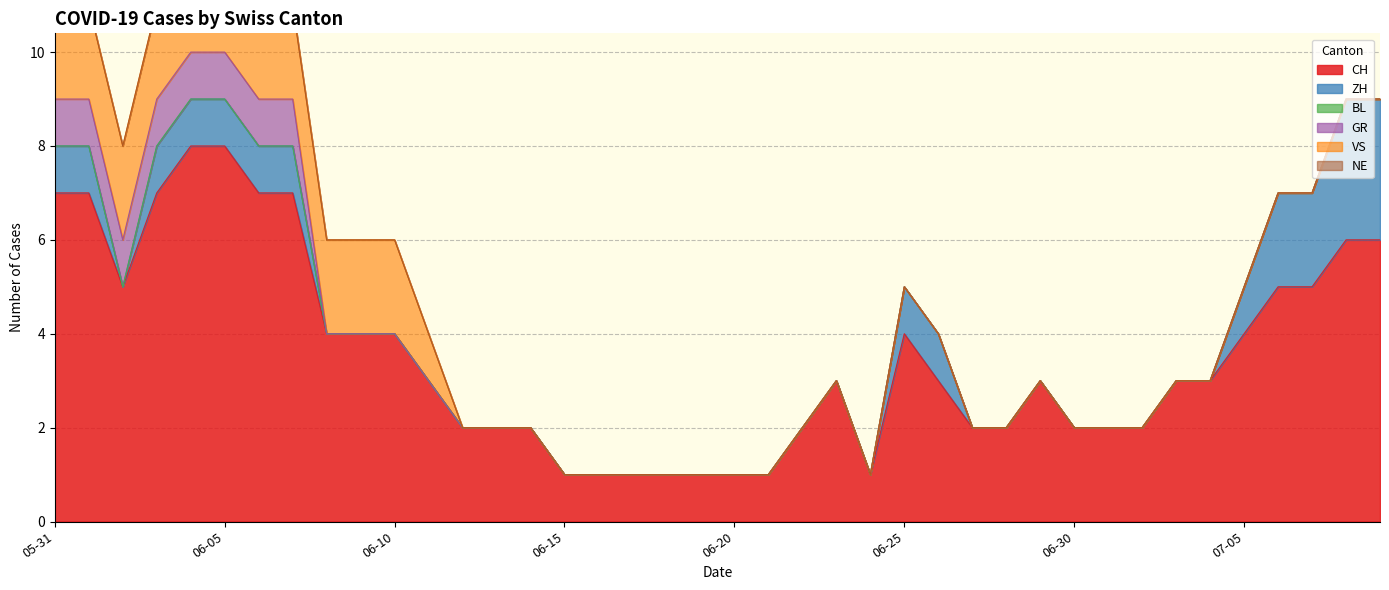

True or false: CH has a value of 3 at 2020-06-29.

True